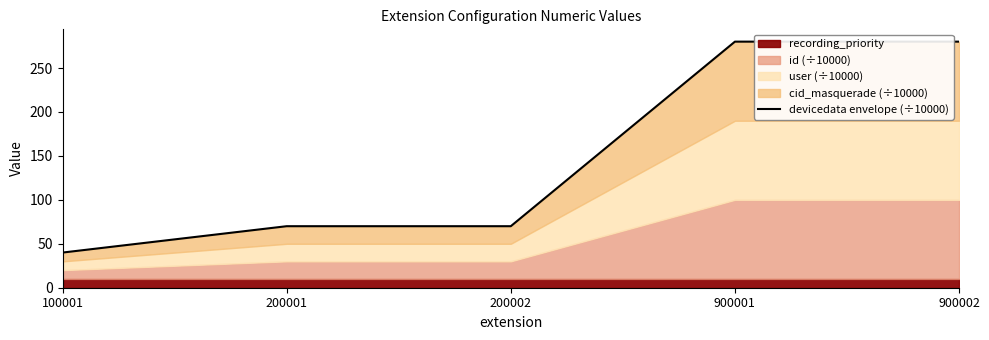

What is the maximum value shown in the chart?

280.0